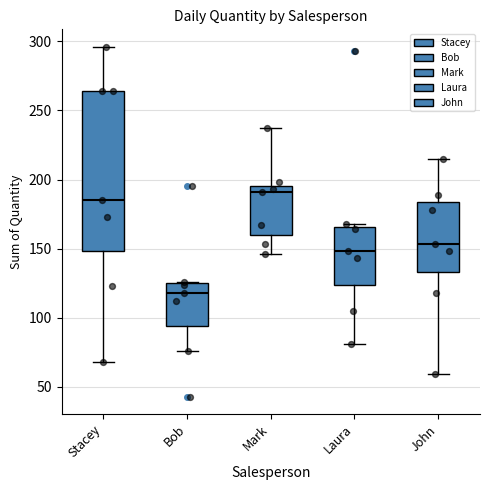

Which box is the tallest, from its lower edge to its upper edge?

Stacey